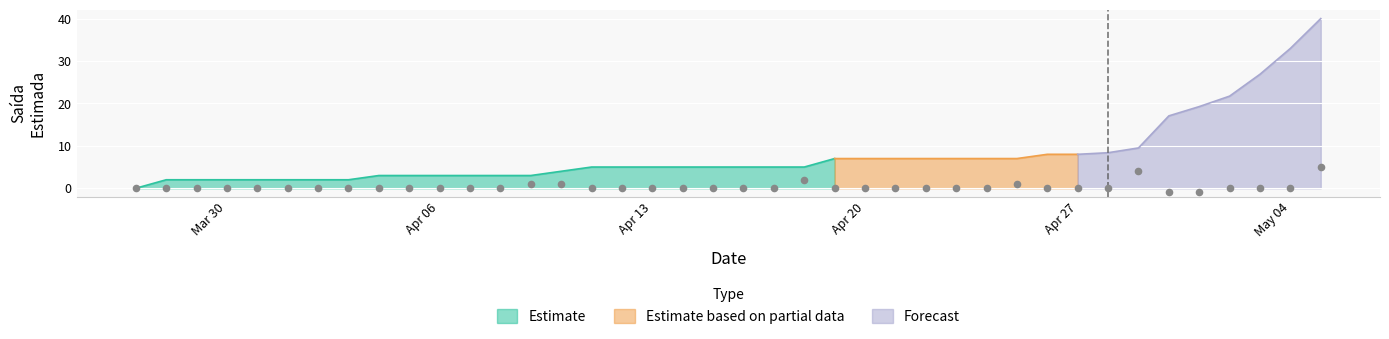

Which has a higher value, 2020-05-04 or 2020-04-15?

2020-05-04